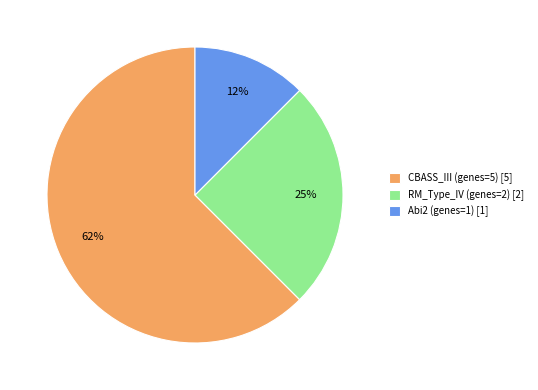

Which category accounts for the majority?

CBASS_III (genes=5)